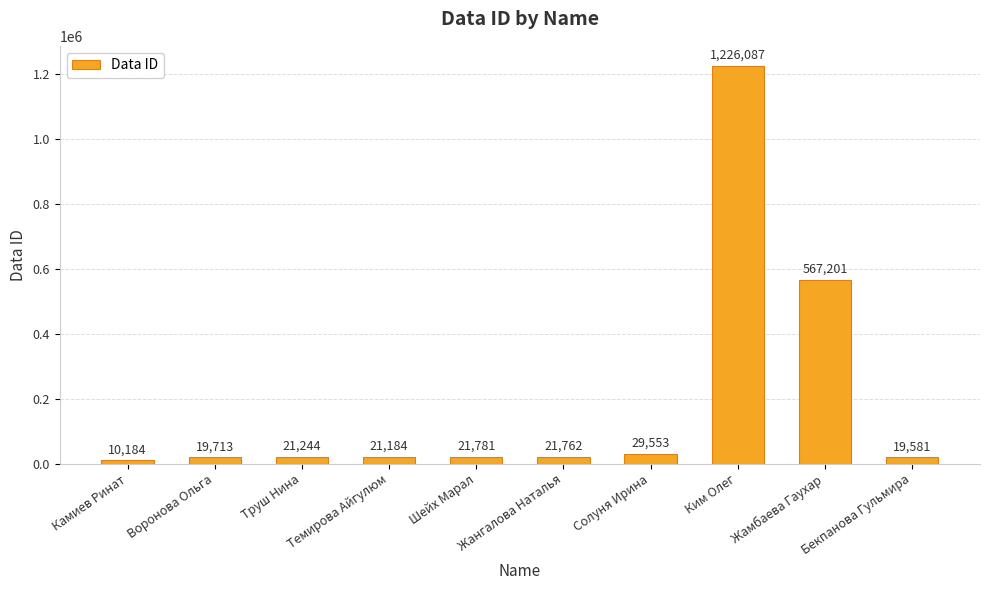

Reading right to left, list all the values displayed in this chart.

Бекпанова Гульмира=19581	Жамбаева Гаухар=567201	Ким Олег=1226087	Солуня Ирина=29553	Жангалова Наталья=21762	Шейх Марал=21781	Темирова Айгулюм=21184	Труш Нина=21244	Воронова Ольга=19713	Камиев Ринат=10184